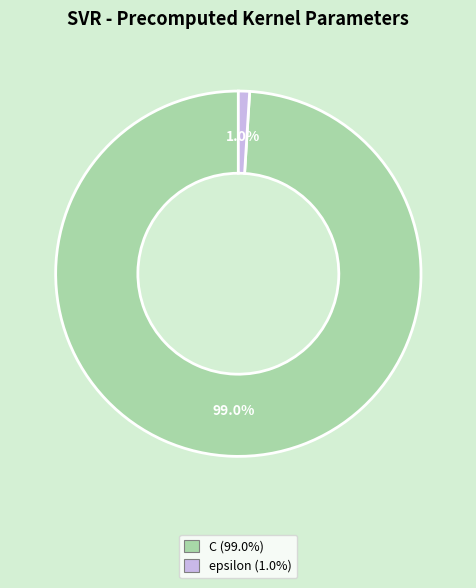

True or false: C accounts for 89% of the total.

False